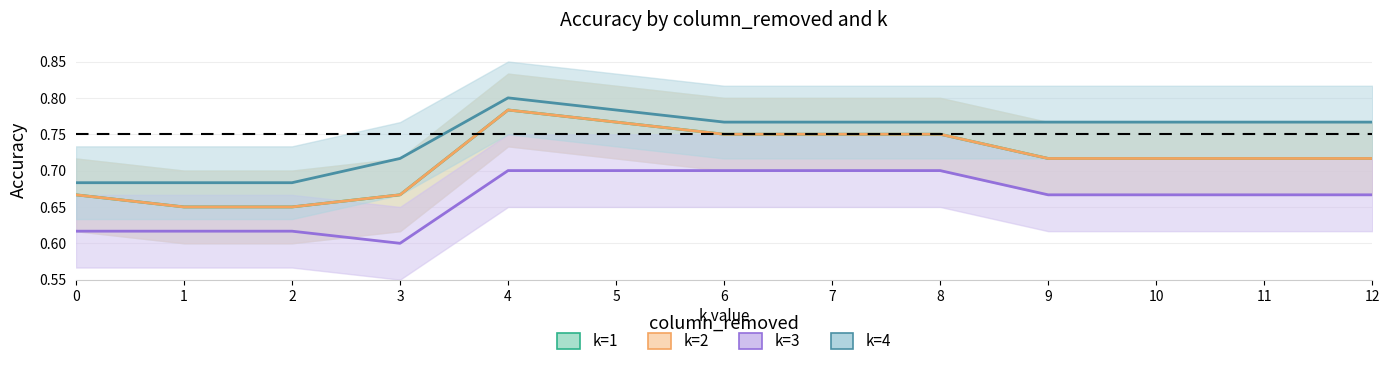

True or false: k=2 and k=4 cross at least once.

False